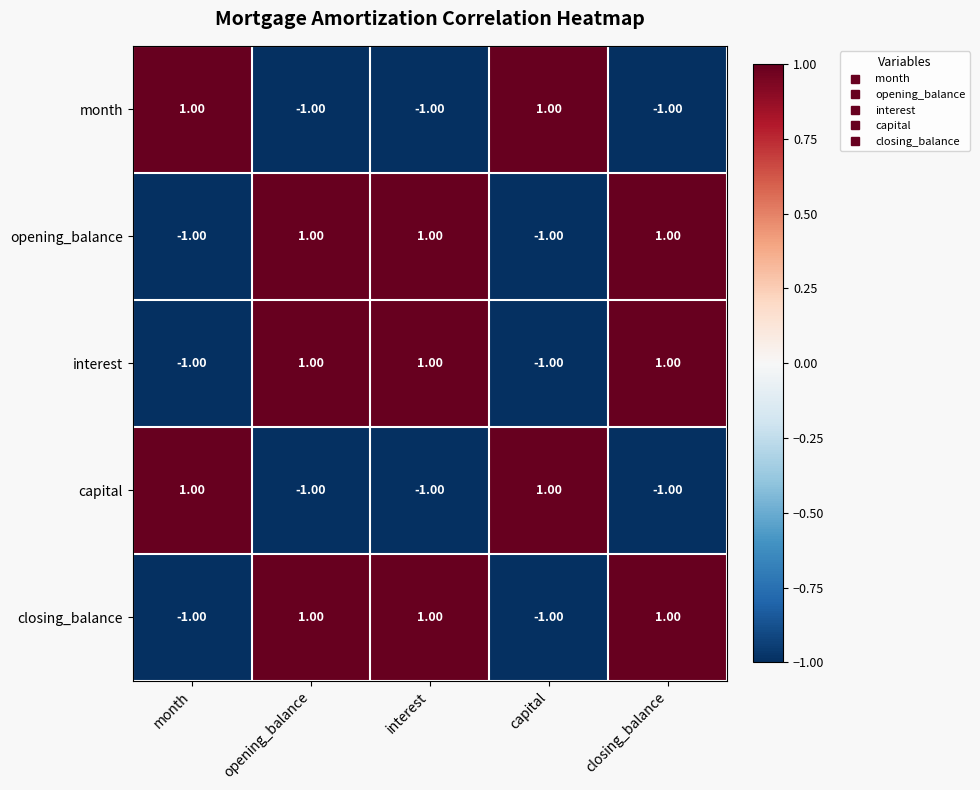

Is the value of capital at opening_balance greater than the value of interest at closing_balance?

No